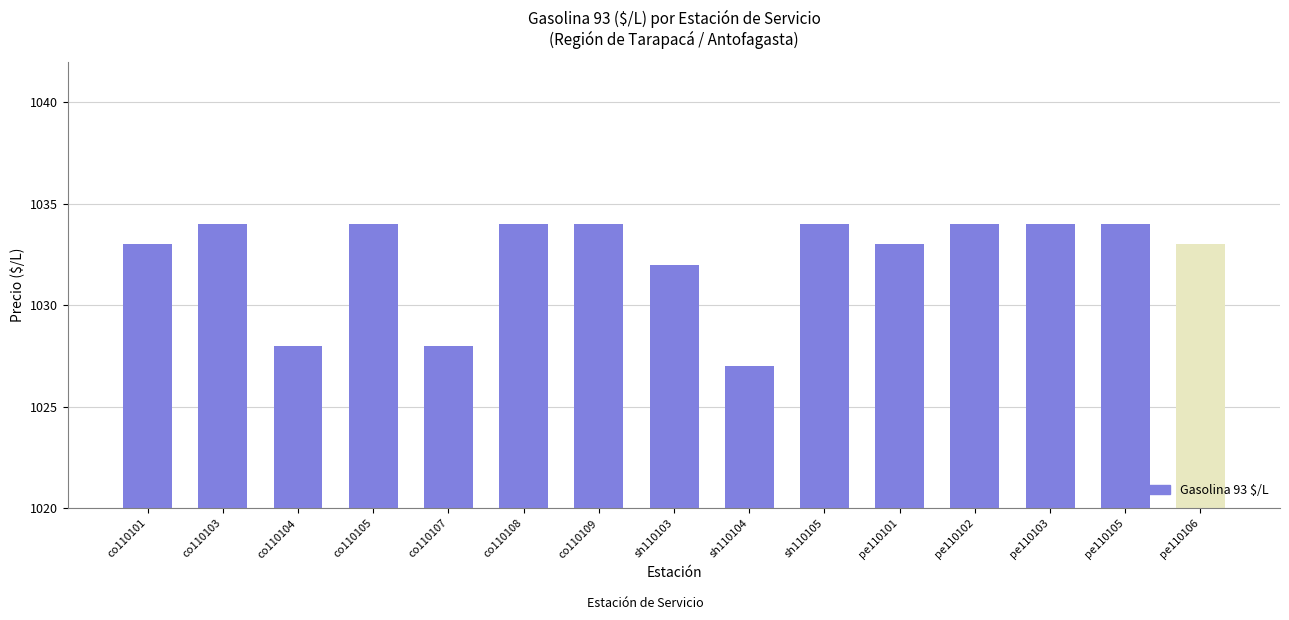

Approximately how many times larger is the value at co110101 compared to sh110103?

1.0